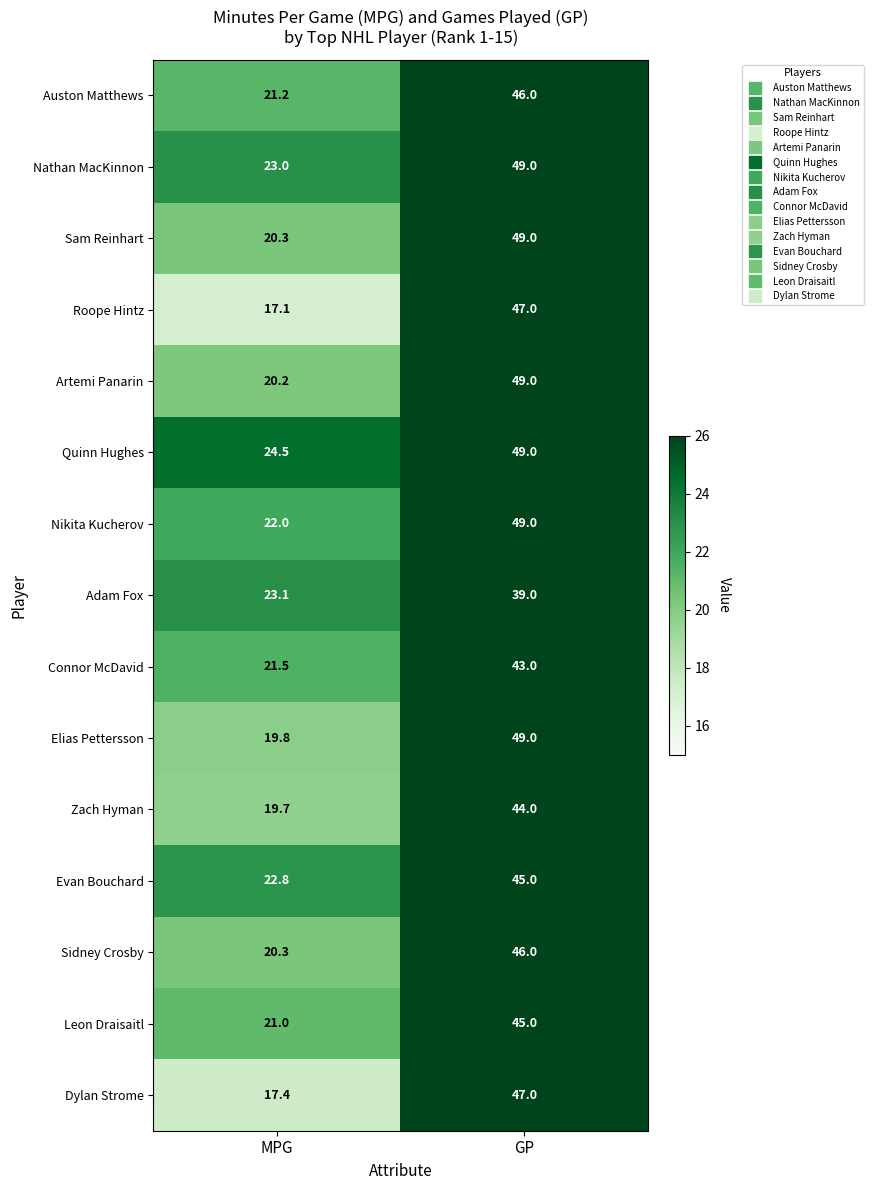

What is the smallest value displayed?

17.1